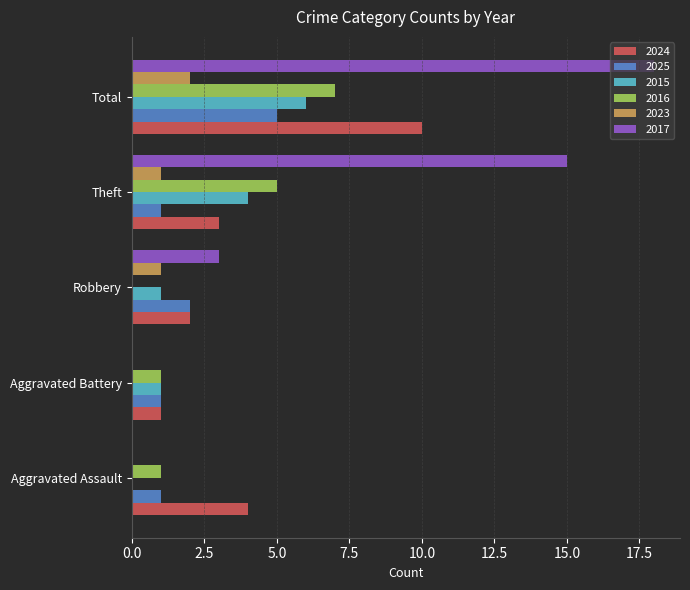

What is the approximate value of 2025 at Robbery?

2